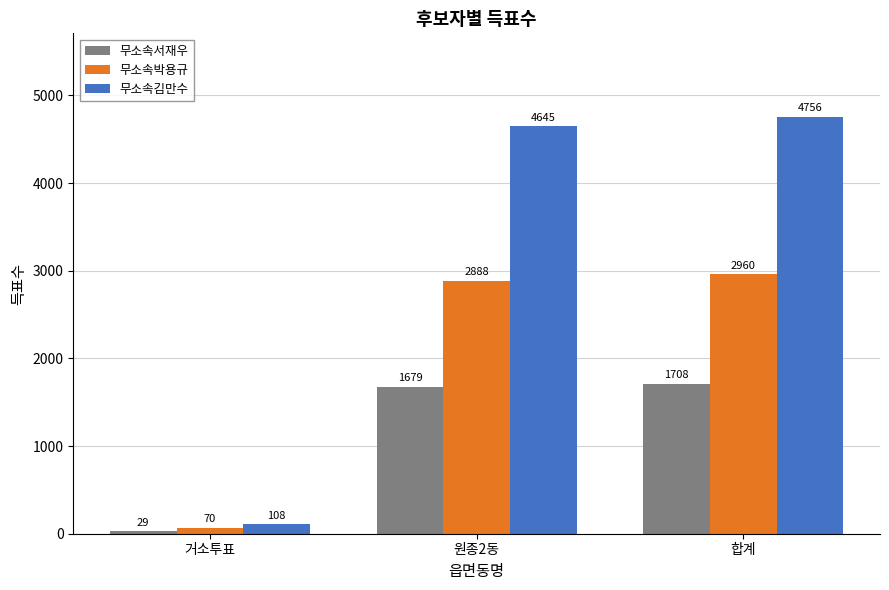

How many data points in 무소속박용규 are less than 2888?

1